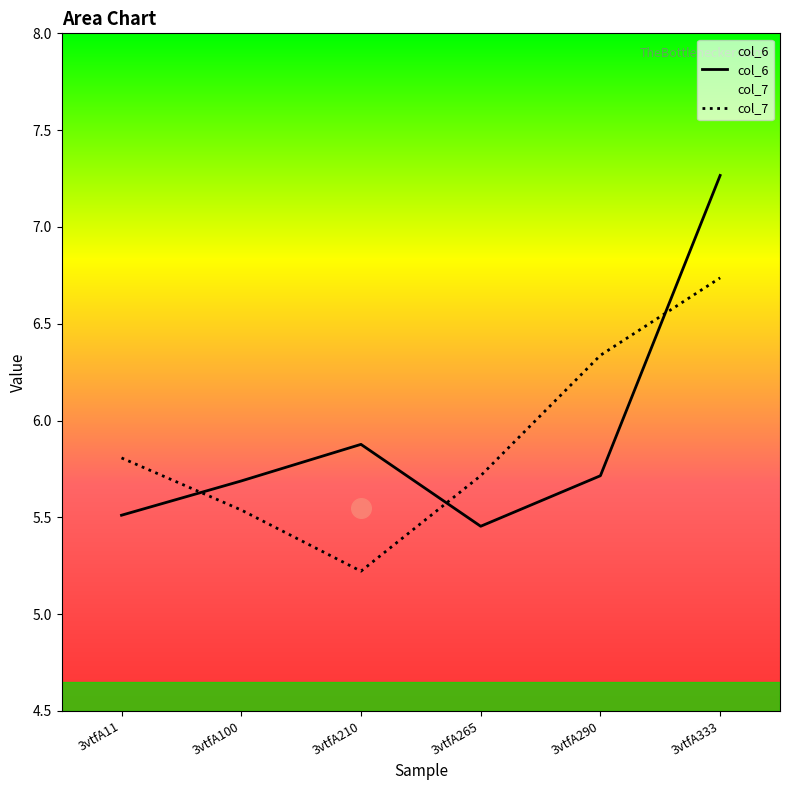

At which category is the sum across all series the highest?

3vtfA333